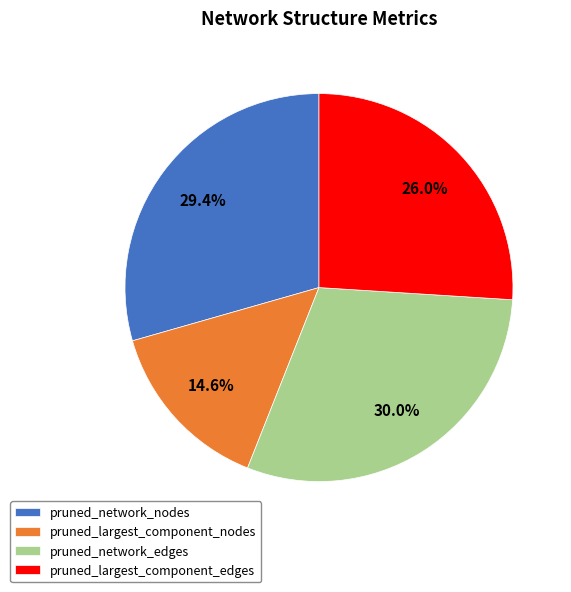

Is there a majority slice in this chart?

No